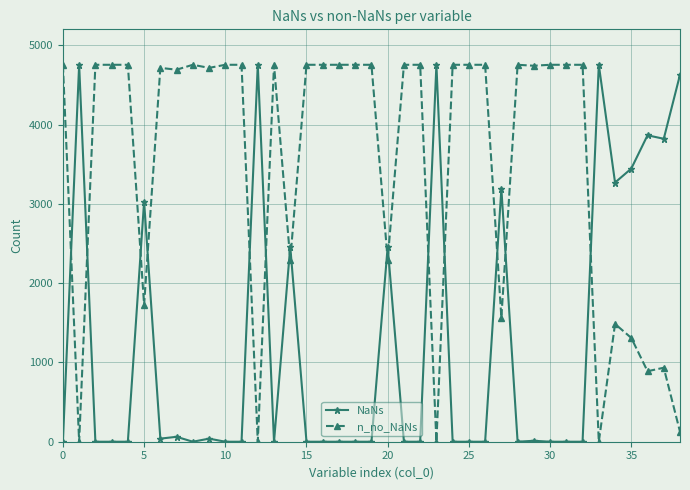

At how many categories does at least one series exceed 4023?

31